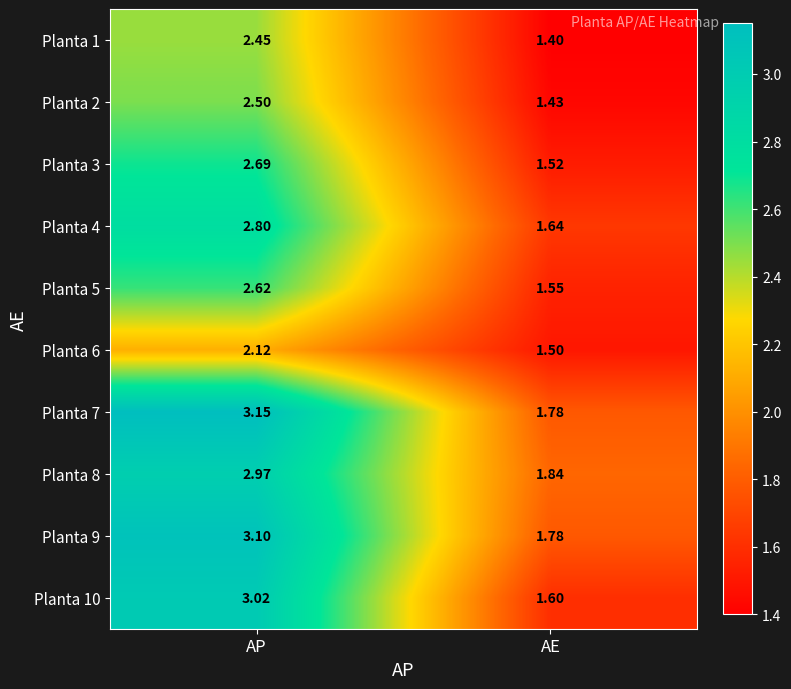

Is the value of Planta 6 at AE greater than the value of Planta 3 at AP?

No